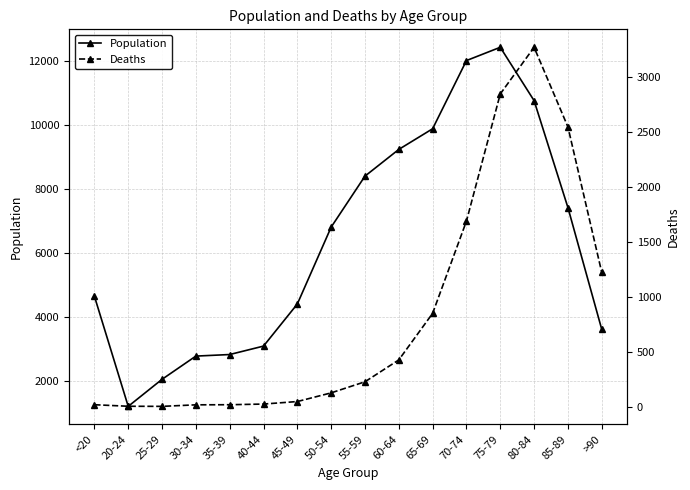

How many distinct data groups are displayed?

2